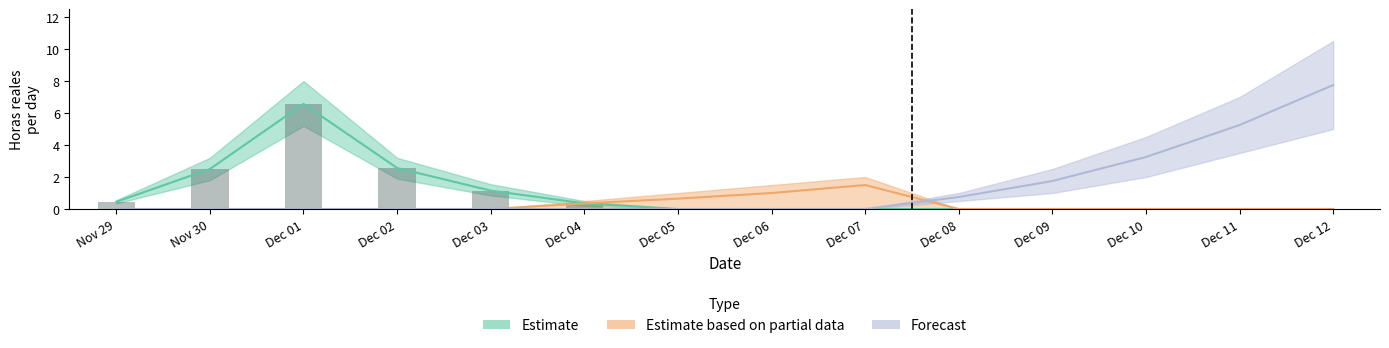

How many groups of bars are there?

14